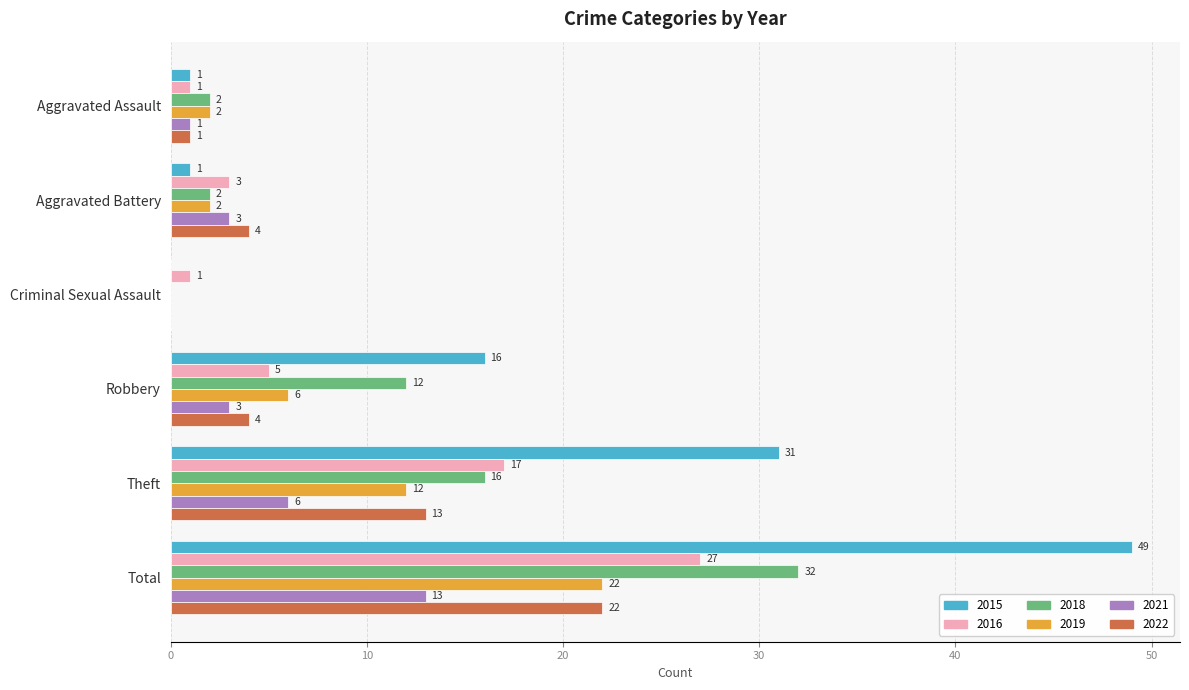

True or false: 2019 has a value of 11 at Criminal Sexual Assault.

False